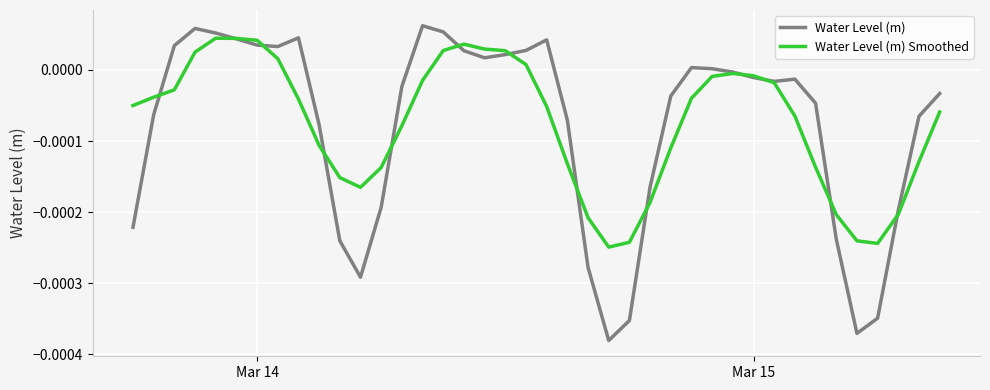

How many categories are shown in the chart?

40